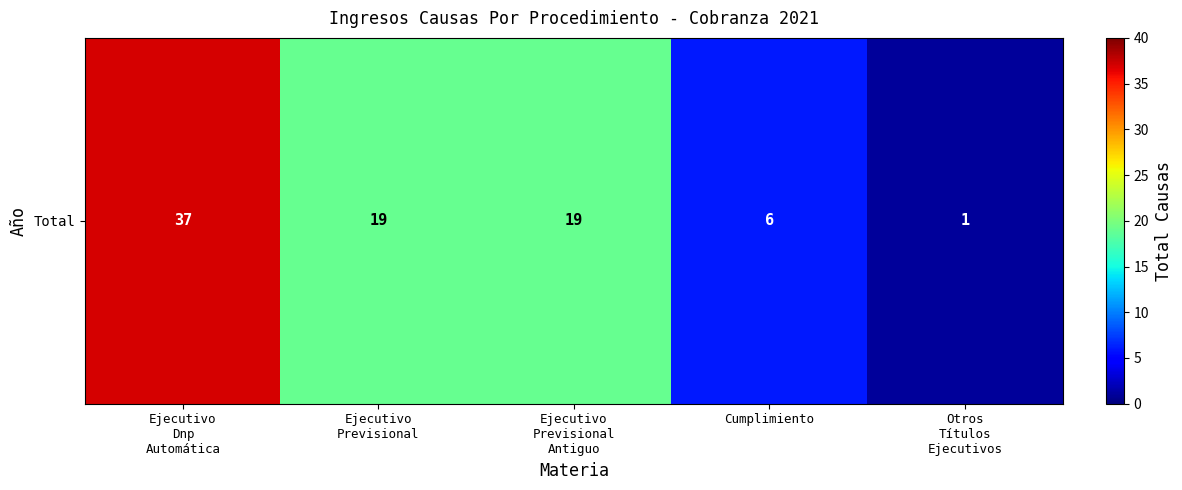

Approximately how many times larger is the value at Ejecutivo
Dnp
Automática compared to Cumplimiento?

6.2